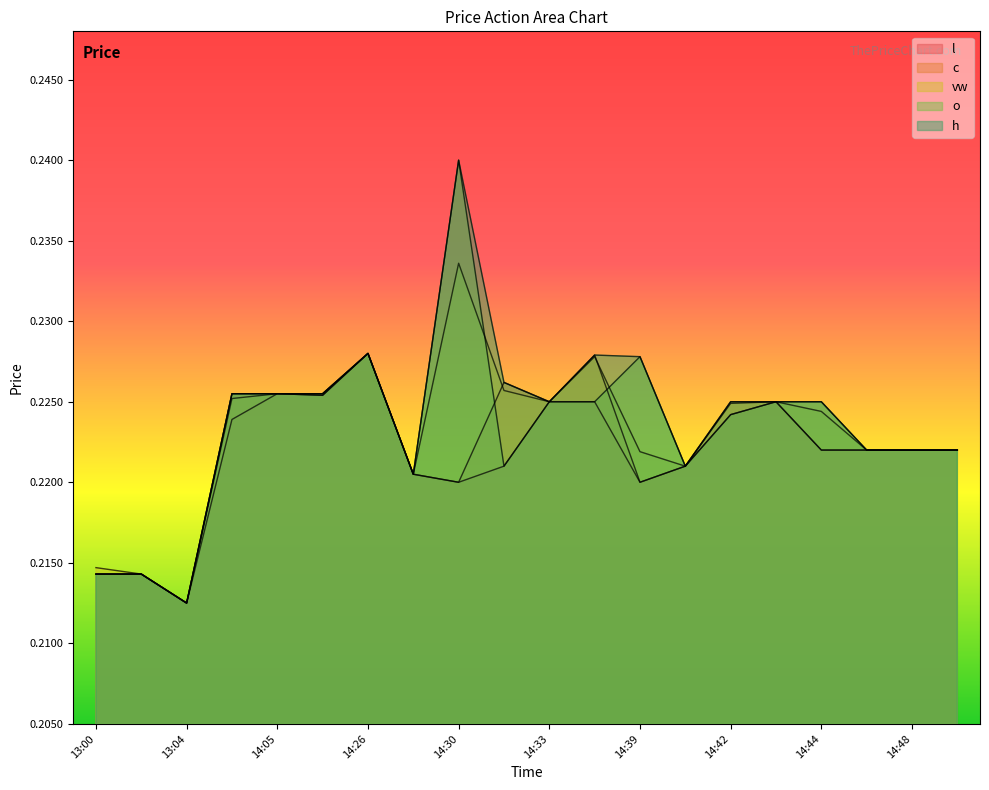

What is the sum of all l values?

4.4